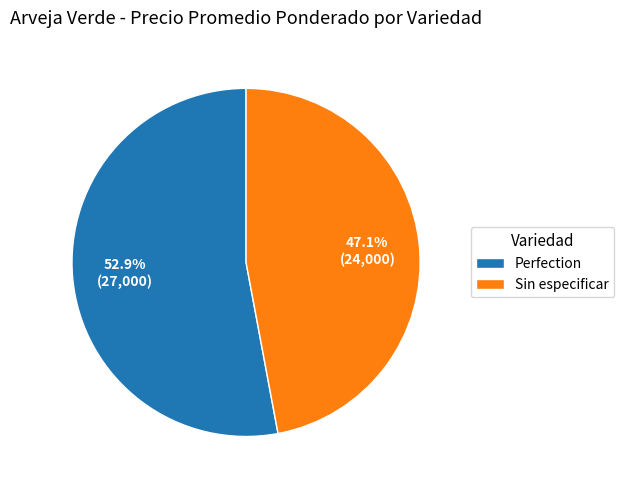

To the nearest percent, what is the average slice percentage?

50%